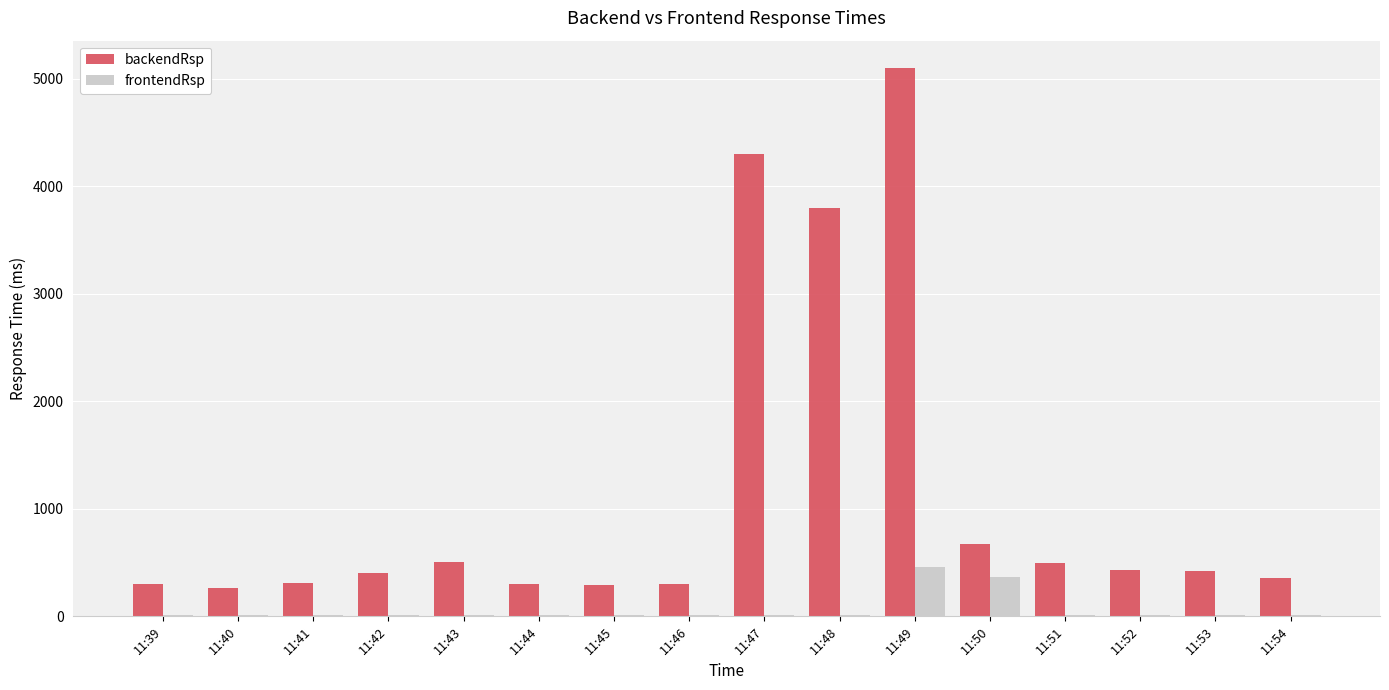

The value of backendRsp at 11:42 is 400. True or false?

True